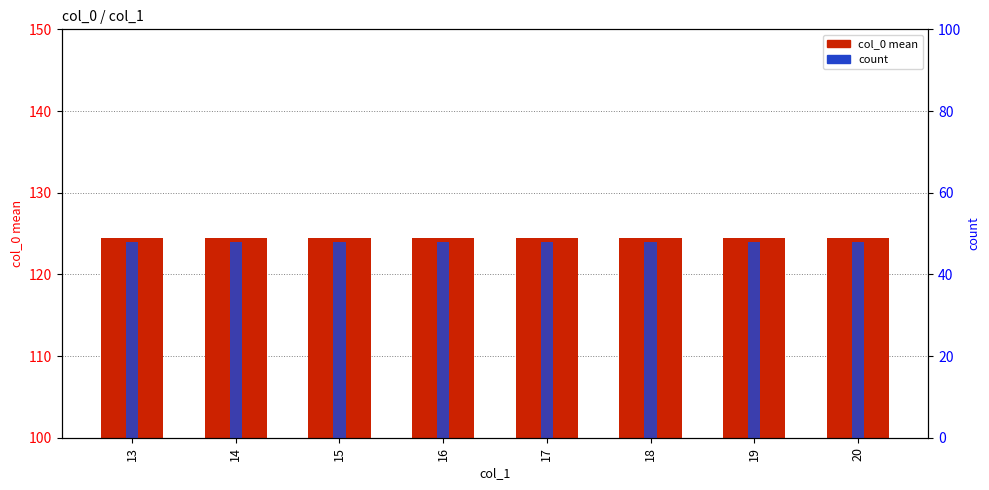

What is the smallest value displayed?

48.0